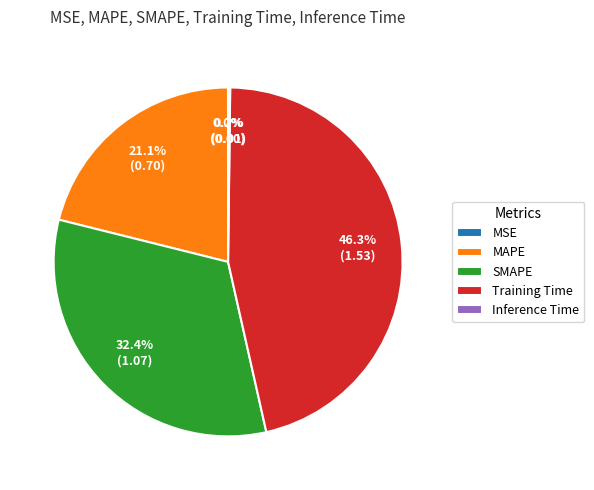

How much of the chart is everything except SMAPE?

67.6%